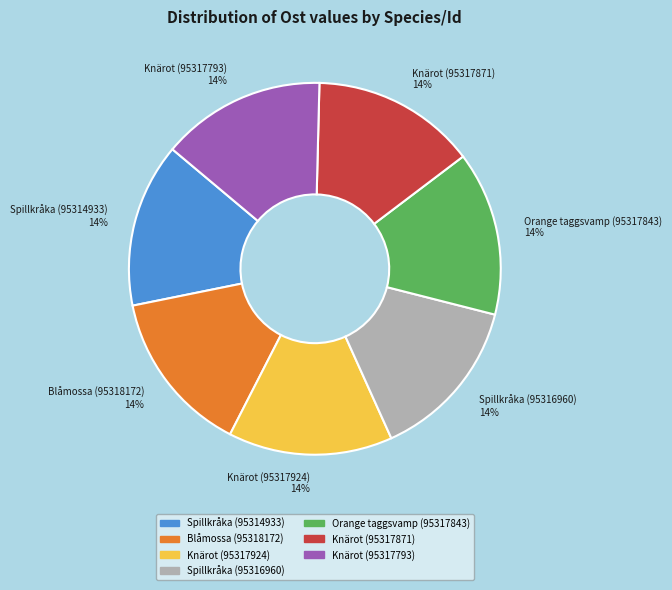

How many slices are in this pie chart?

7